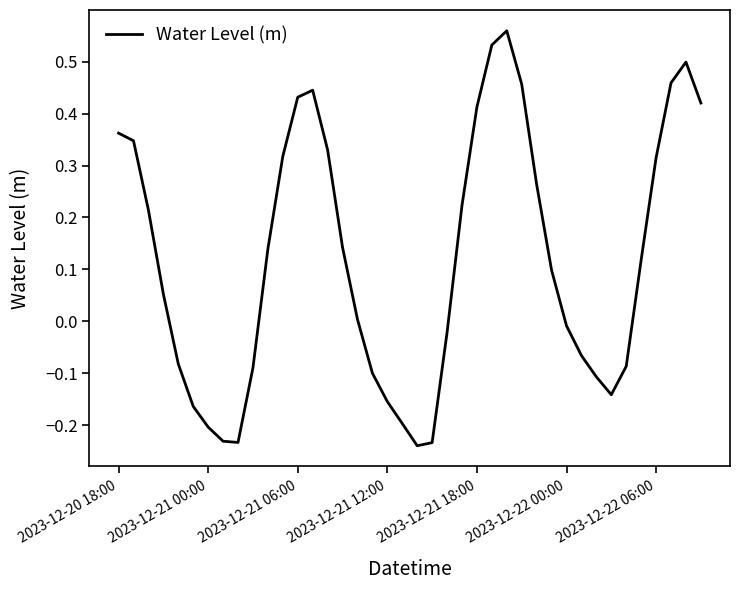

Is it true that the value at 2023-12-22 06:00 is 0.2?

False